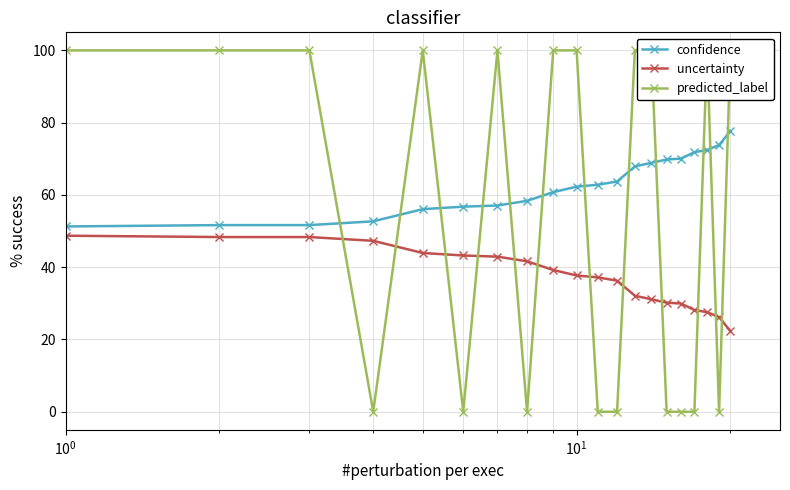

Which series ends up on top after the final intersection of predicted_label and uncertainty?

predicted_label